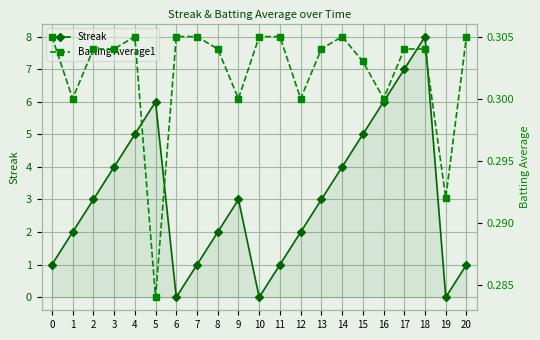

What is the spread (max minus min) of values at 7?

0.7